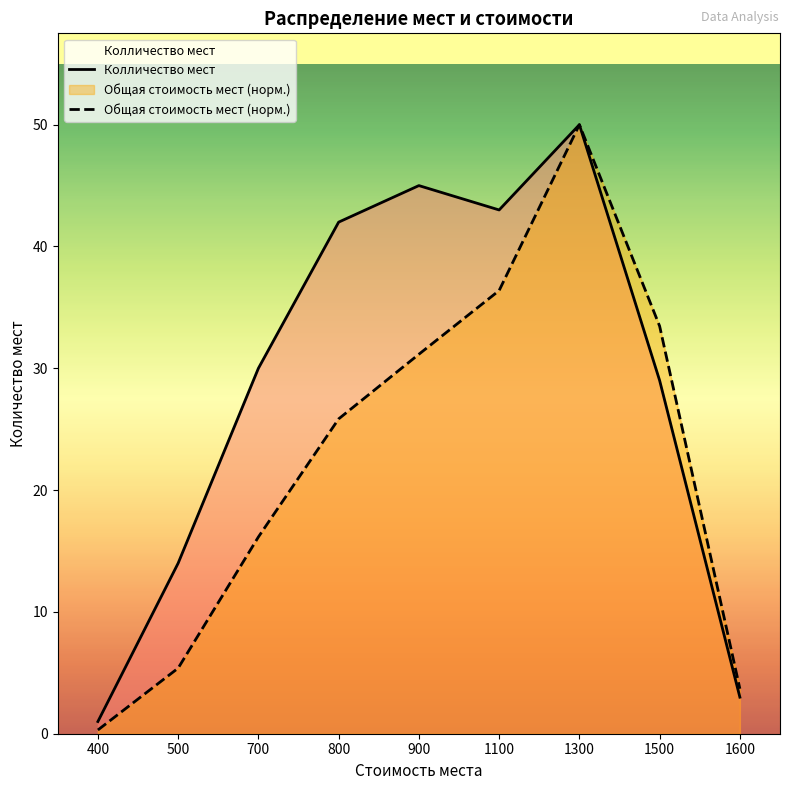

Which series changed the most between 400 and 1300?

Общая стоимость мест (норм.)